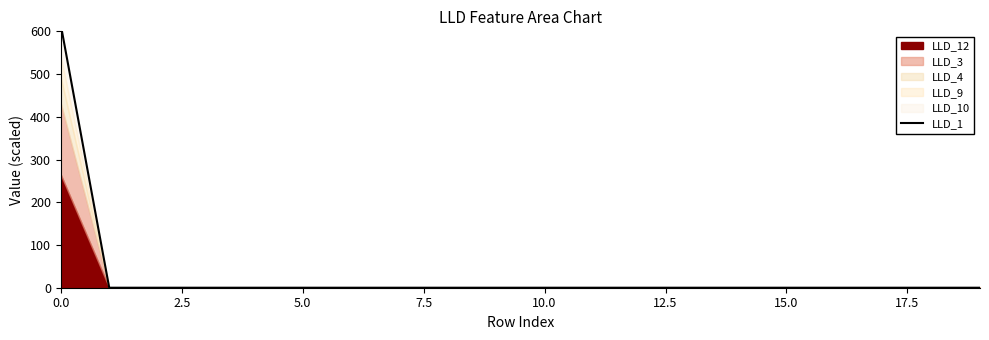

Between 10 and 19, which is larger?

10